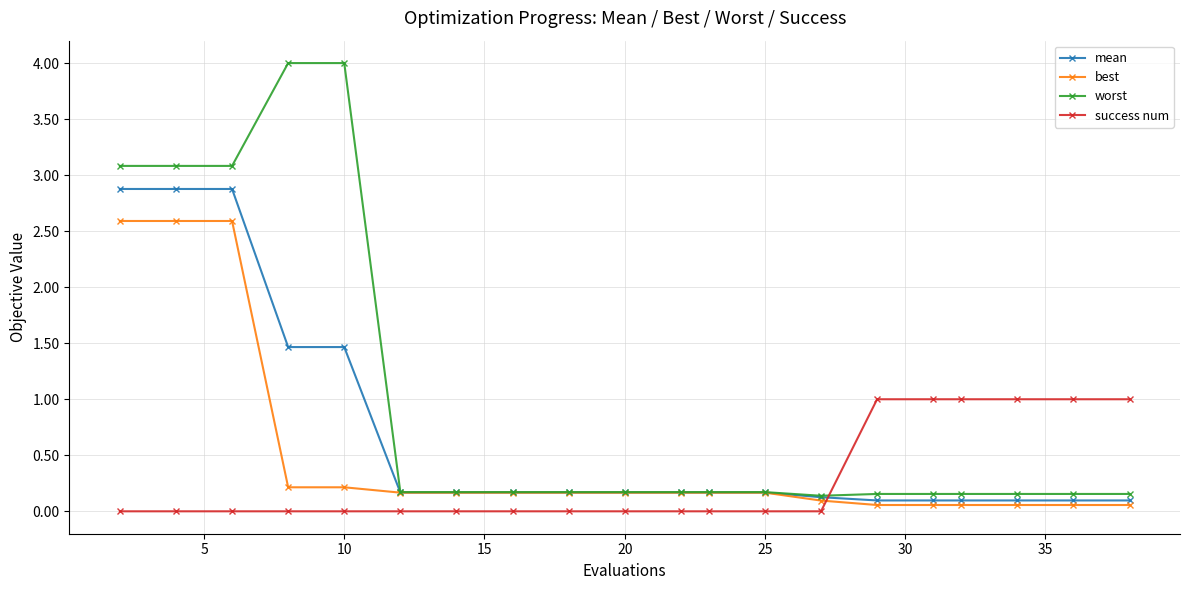

How many lines are shown in the chart?

4